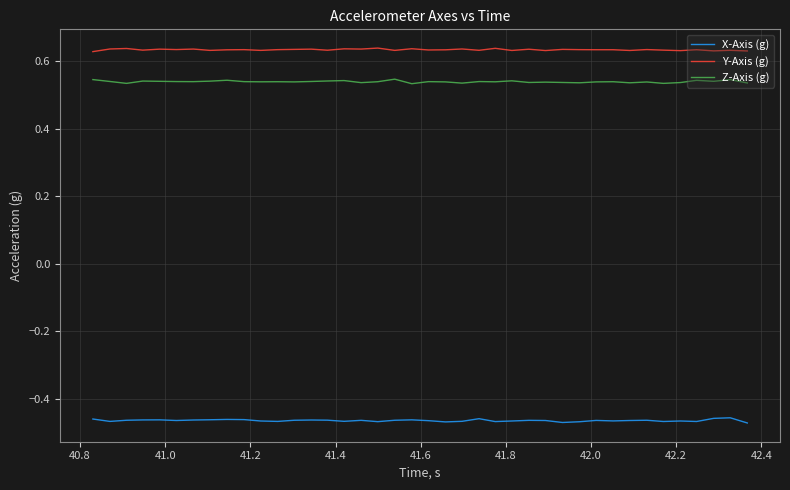

How many distinct data groups are displayed?

3